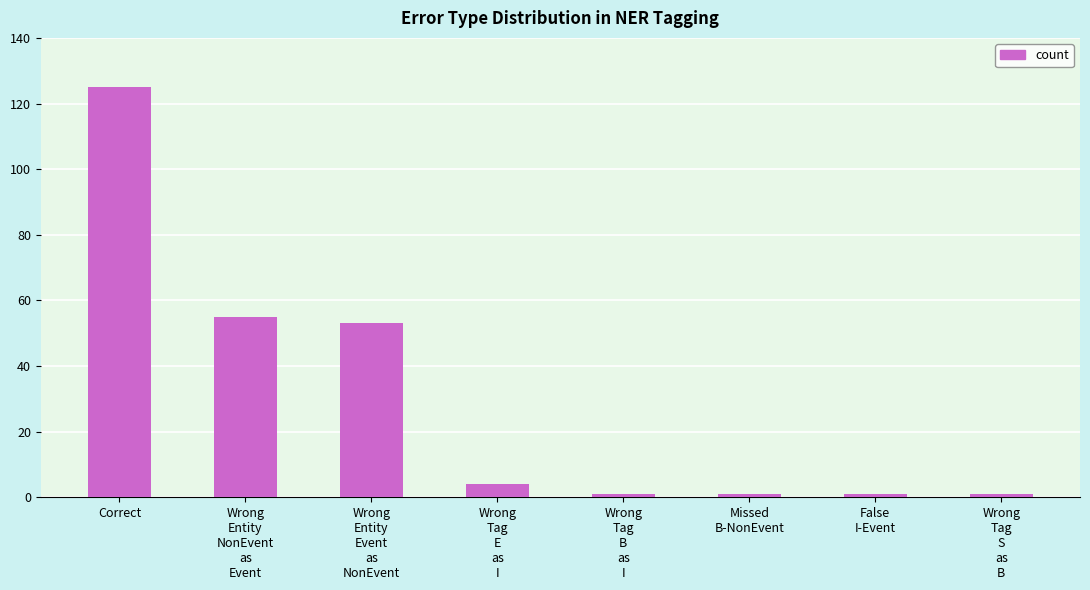

Reading left to right, extract all data points from this chart.

125	55	53	4	1	1	1	1